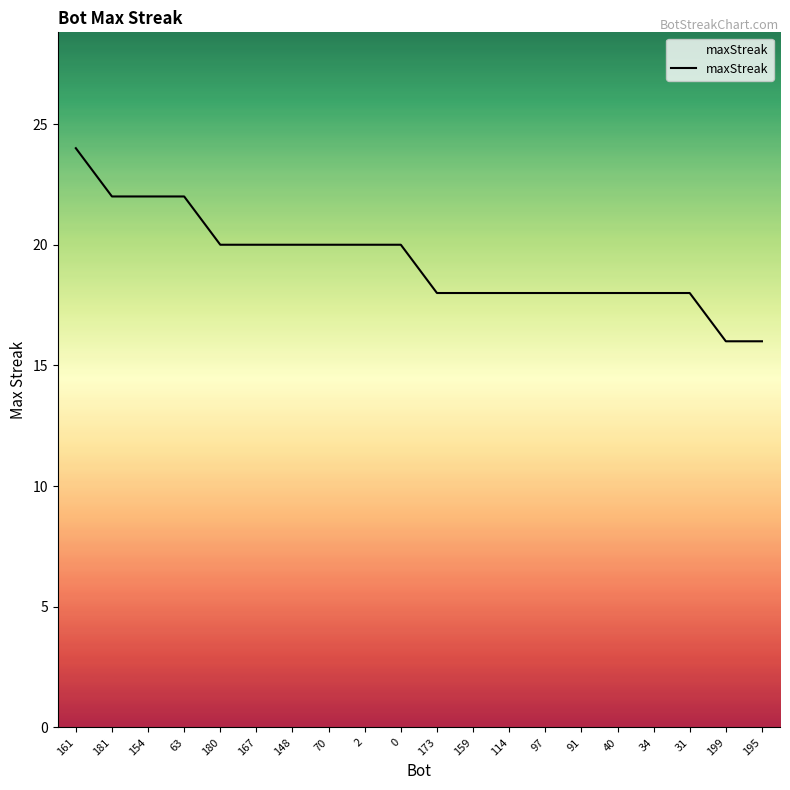

What is the minimum value shown in the chart?

16